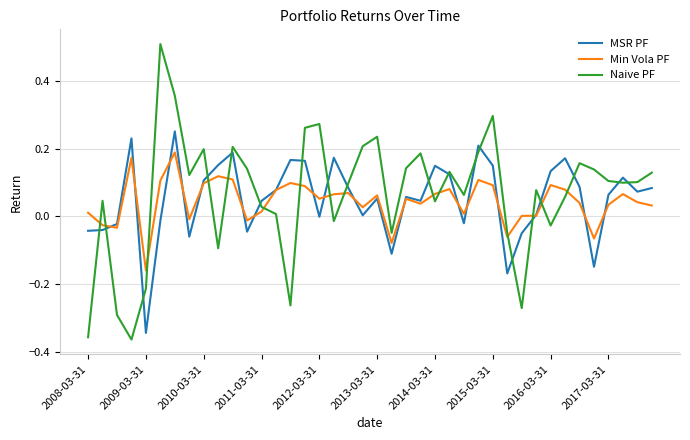

Rank the series by their maximum value, from highest to lowest.

Naive PF, MSR PF, Min Vola PF